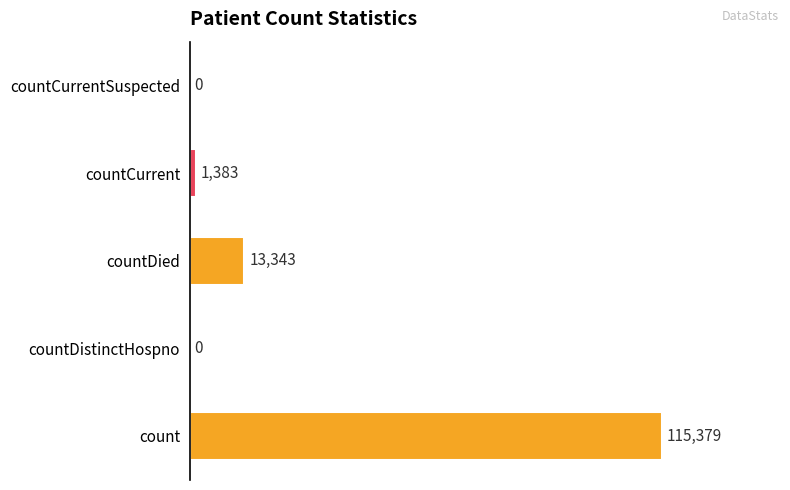

What is the average value?

26021